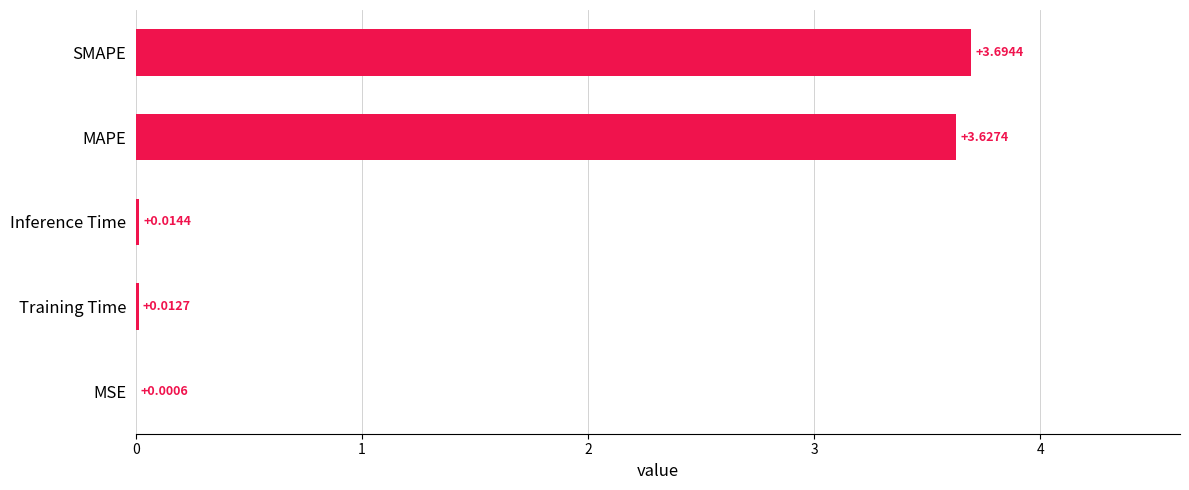

Which category has the highest value across all series?

SMAPE